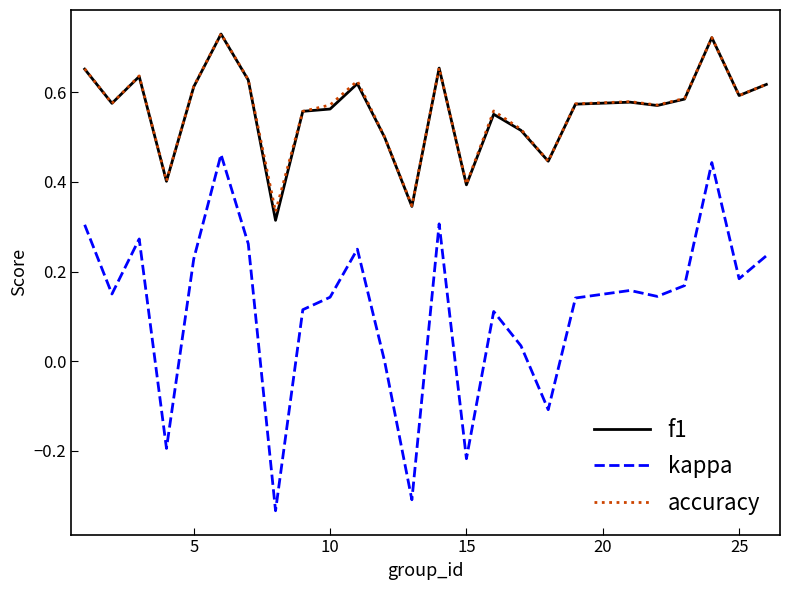

Which series has the largest range (max minus min)?

kappa